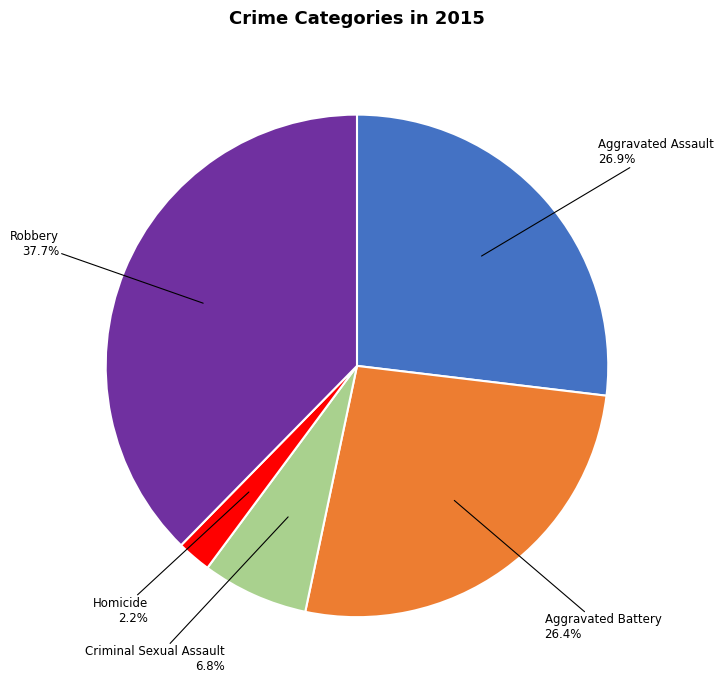

To the nearest percent, what is the average slice percentage?

20%